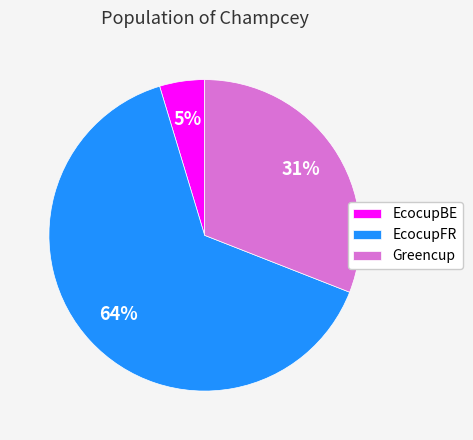

Which category accounts for the majority?

EcocupFR